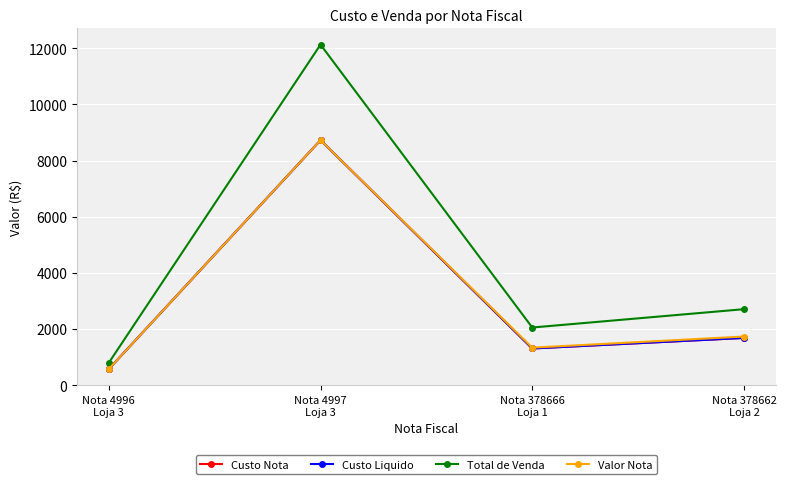

Does the chart have visible grid lines?

Yes